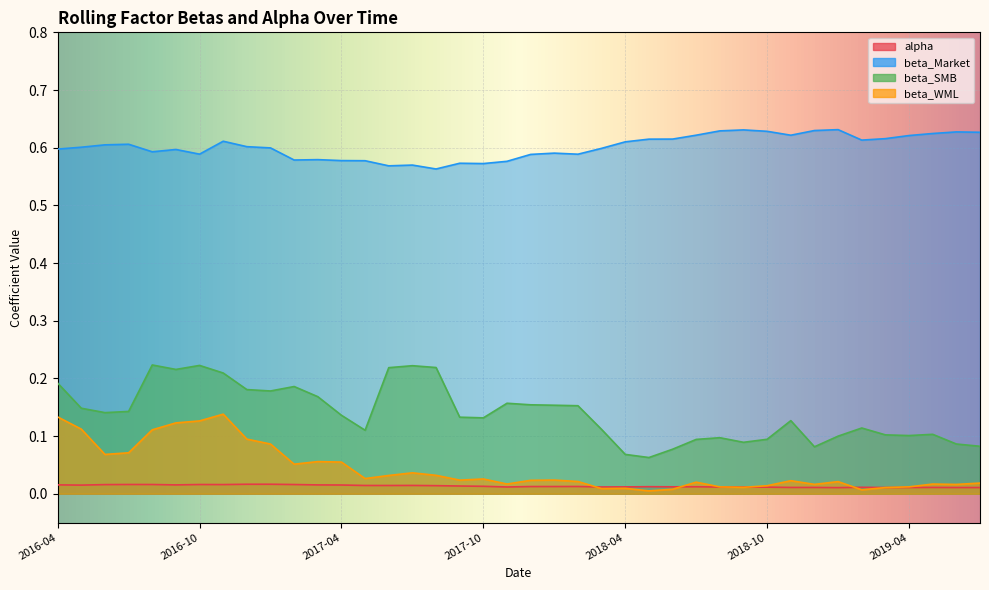

Is the value of beta_SMB at 2016-06 greater than the value of beta_Market at 2016-04?

No